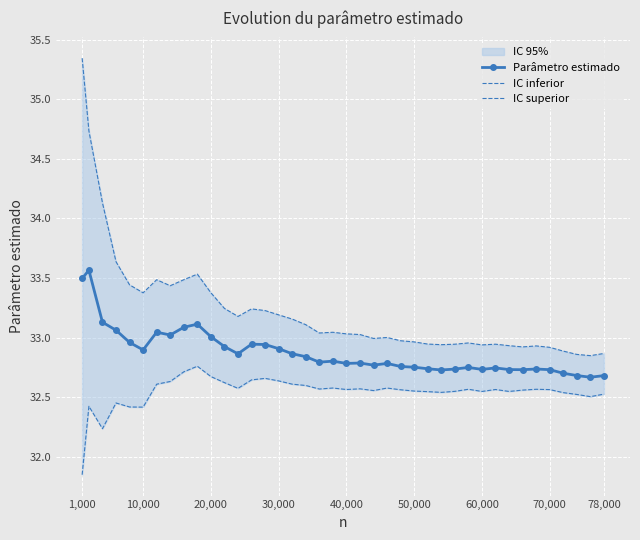

What is the maximum value for IC inferior?

32.8